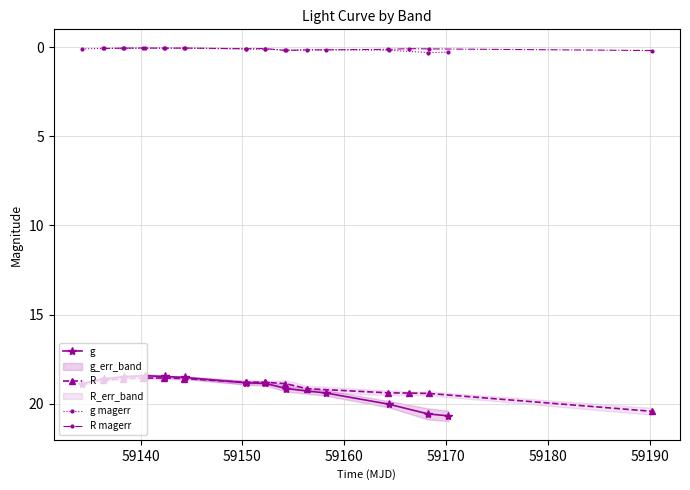

True or false: g and g magerr cross at least once.

False